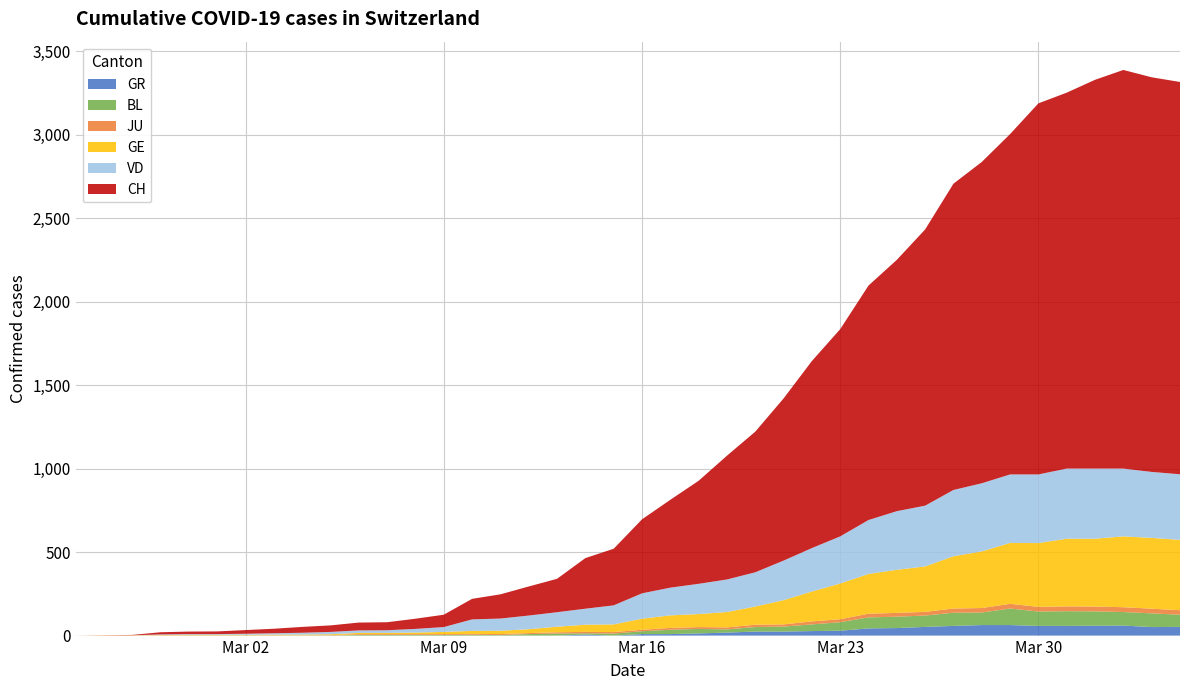

Reading left to right, what are all the values shown in this chart?

CH: 0	1	2	13	15	16	22	27	35	39	47	48	61	74	123	145	174	200	303	339	443	526	617	741	842	971	1120	1241	1404	1505	1654	1834	1924	2038	2222	2251	2328	2387	2363	2349
VD: 0	0	0	4	4	4	6	8	11	14	15	16	22	29	69	73	82	87	96	114	152	166	181	195	205	237	260	282	323	351	364	397	408	410	411	420	420	406	395	393
GE: 0	1	1	2	3	3	3	4	4	5	7	7	9	13	18	20	23	33	43	46	66	75	78	92	109	145	179	214	238	258	272	313	339	365	382	405	406	424	424	421
GR: 0	0	0	0	0	0	0	0	0	0	0	0	0	0	0	0	0	0	6	0	9	9	13	18	24	24	27	29	43	45	52	58	63	63	58	58	59	60	51	52
BL: 0	0	0	0	1	1	1	1	1	1	4	4	4	4	5	3	9	12	8	12	17	26	27	19	27	30	40	51	66	68	68	79	75	99	86	88	86	81	82	73
JU: 0	0	1	1	1	1	1	1	1	2	5	5	5	5	5	6	6	8	8	9	9	11	11	12	14	13	18	18	22	23	22	25	27	28	28	29	29	29	28	27